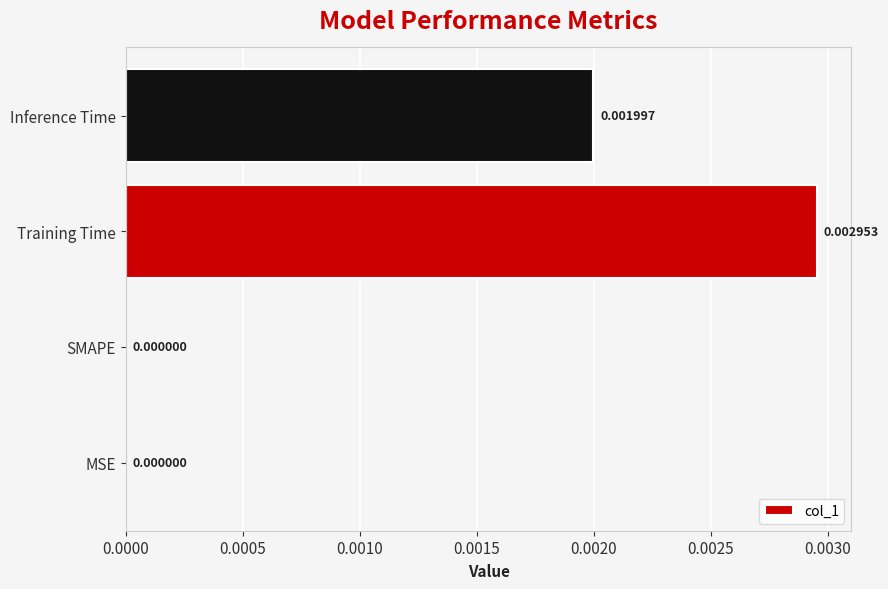

Are the bars horizontal?

Yes